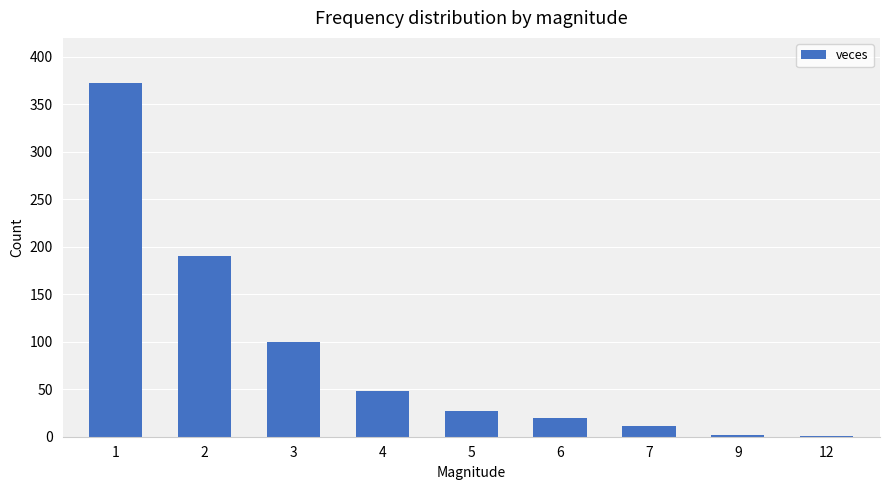

How many series are shown in this chart?

1